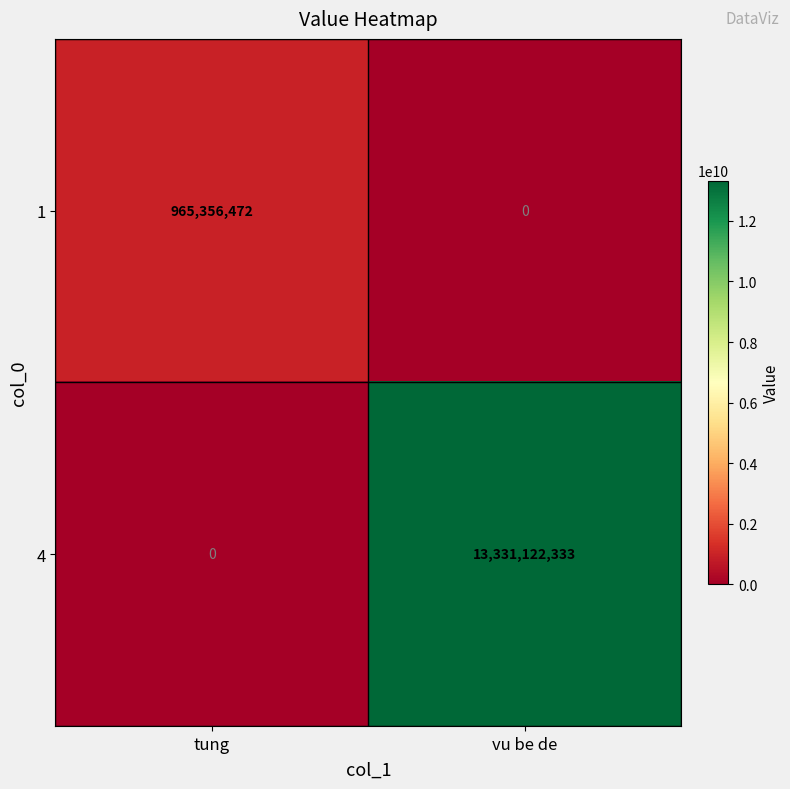

What is the sum of all 1 values?

965356472